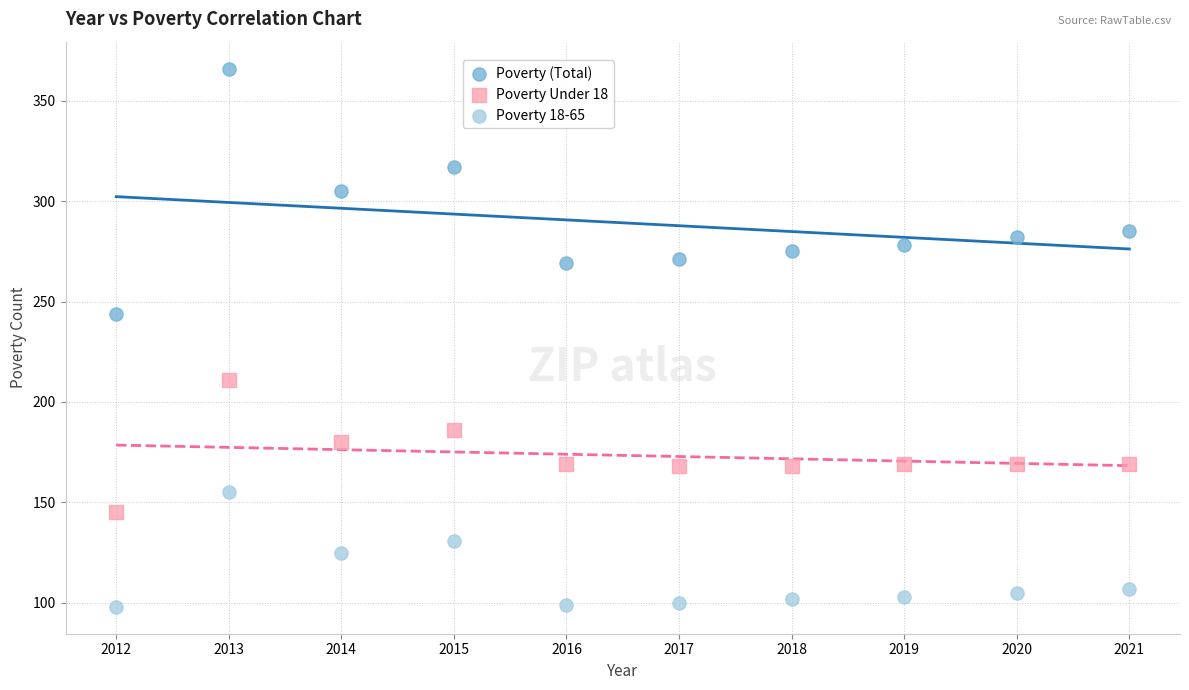

Which series reaches the maximum Y coordinate?

Poverty (Total)